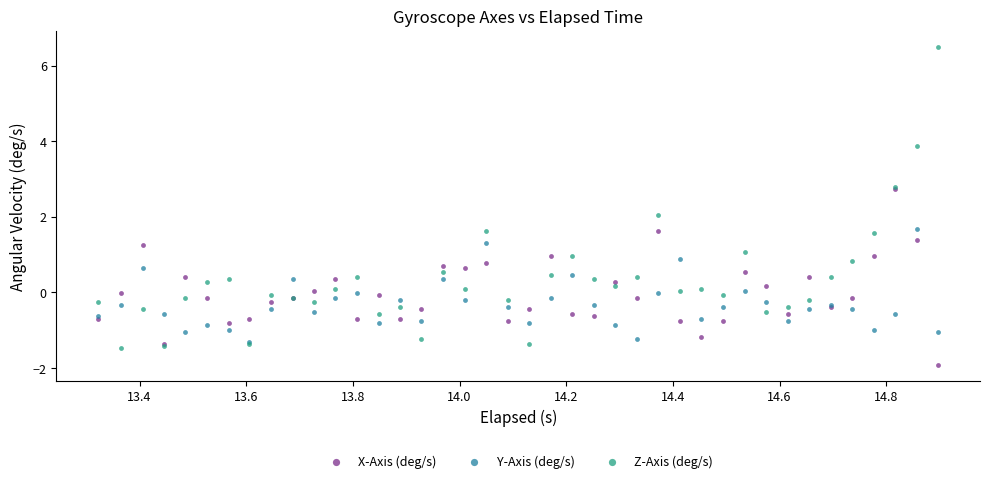

What are all the series names shown in the legend?

X-Axis (deg/s), Y-Axis (deg/s), Z-Axis (deg/s)